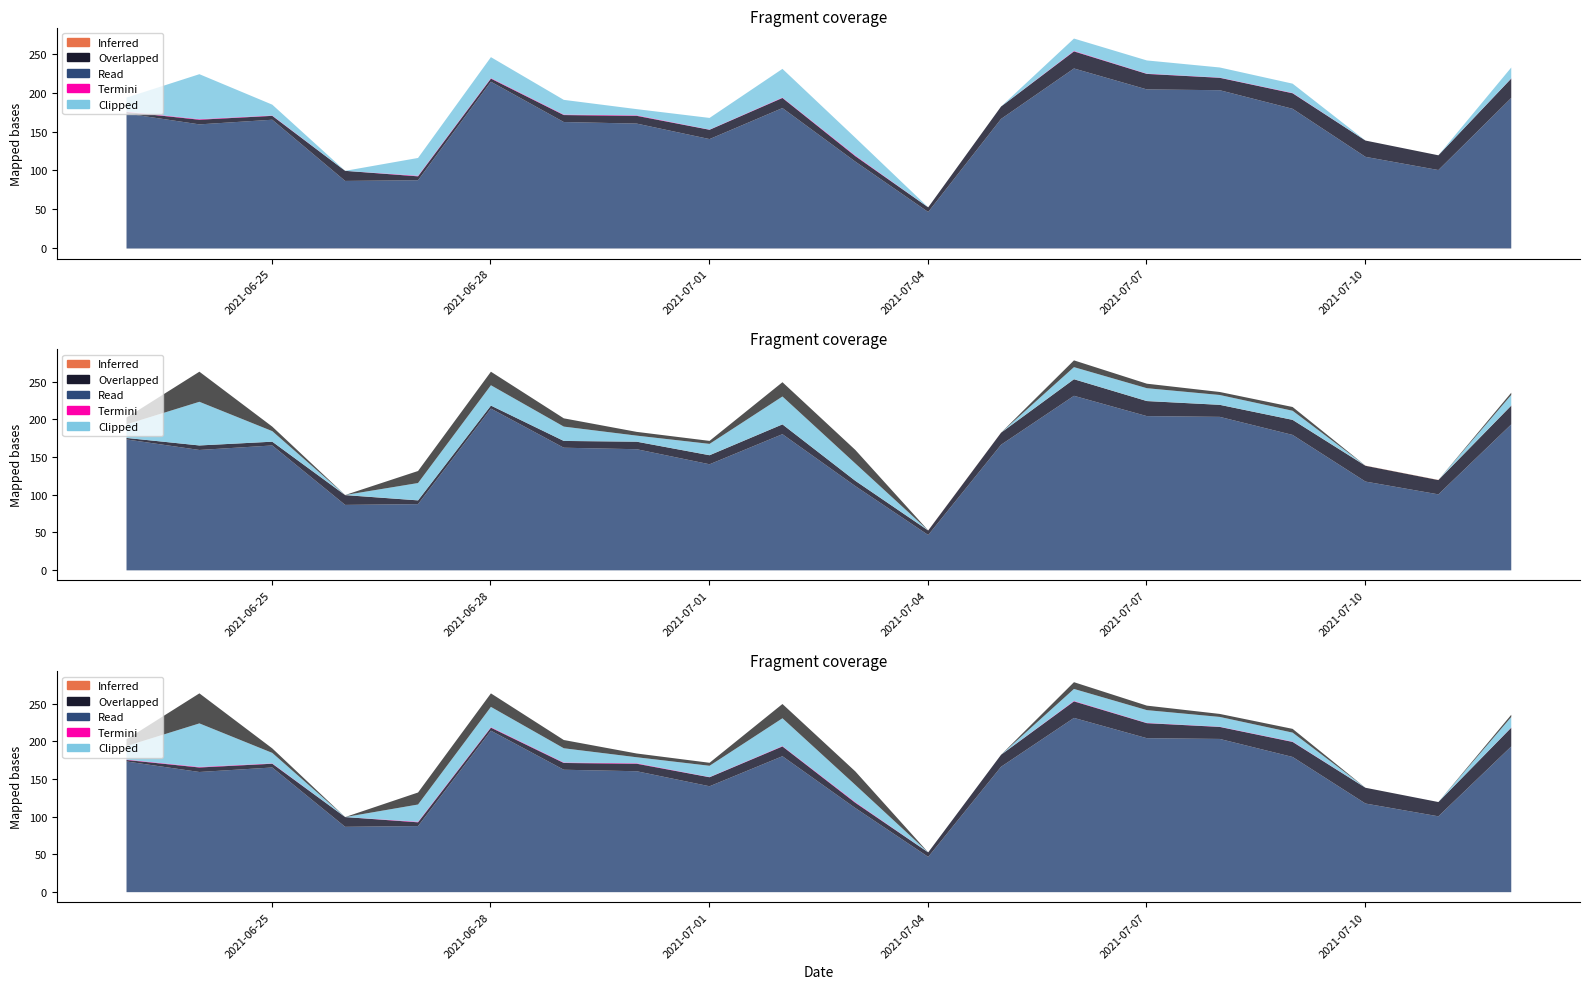

How many lines are shown in the chart?

6